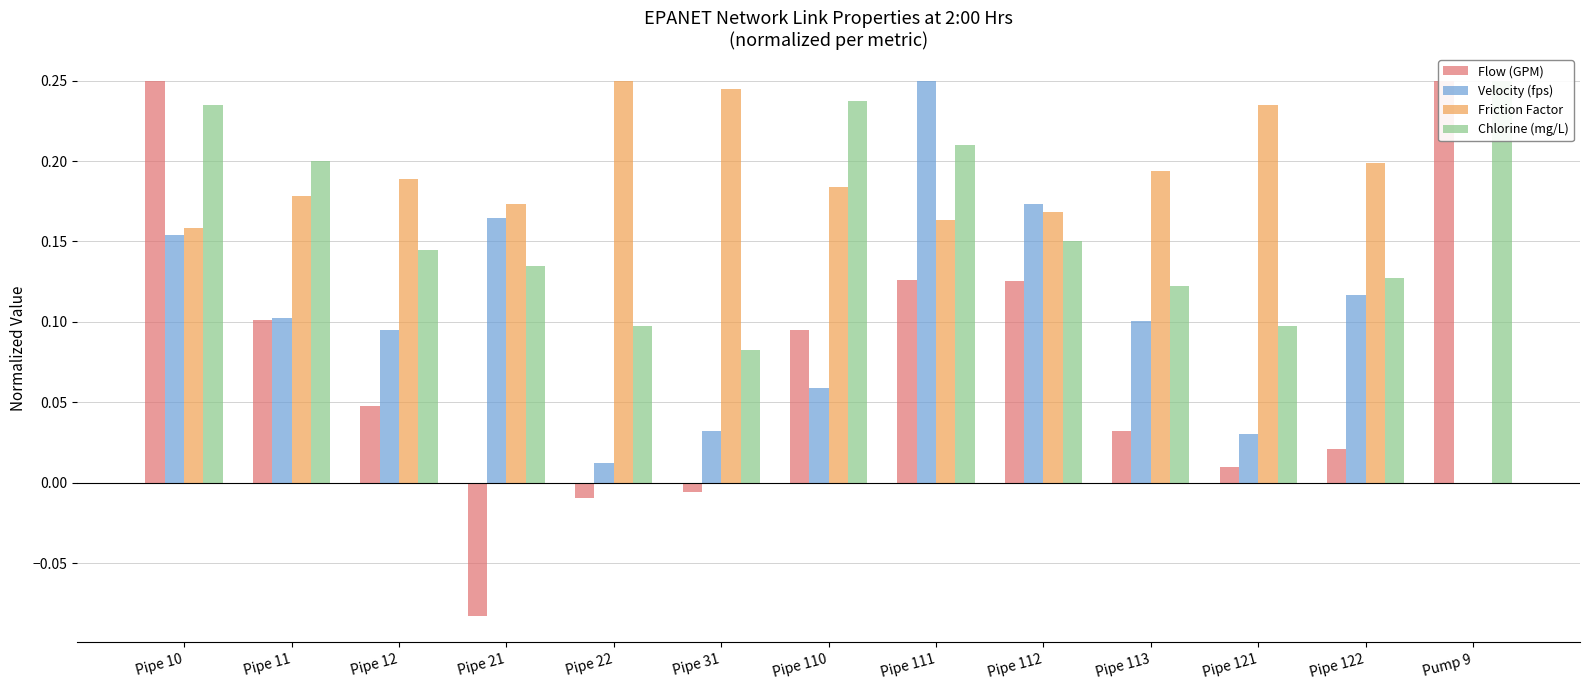

At how many categories does at least one series exceed 0?

13